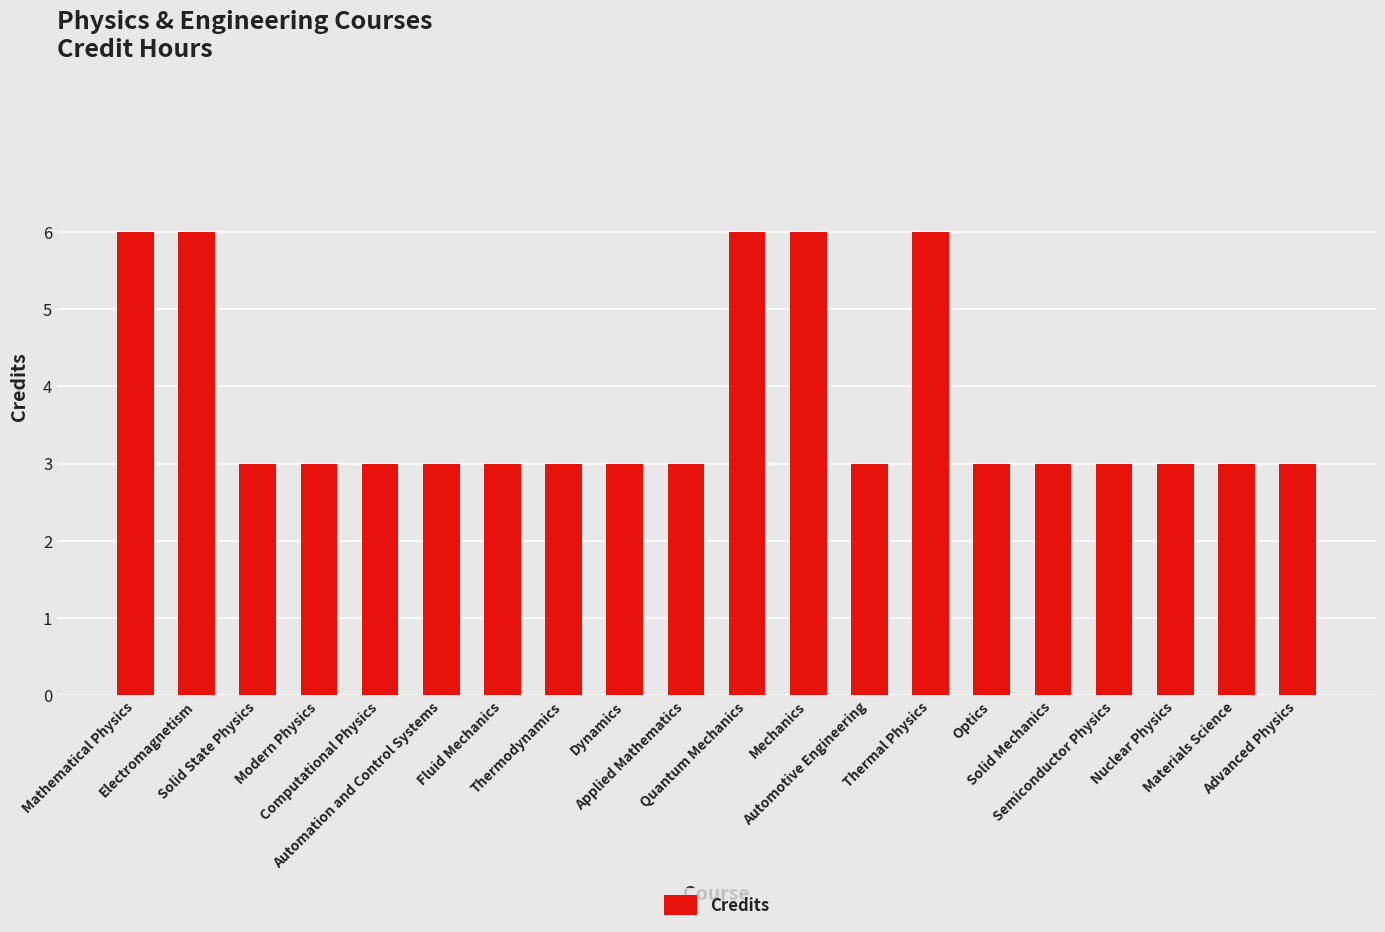

What is the difference between the maximum and minimum values?

3